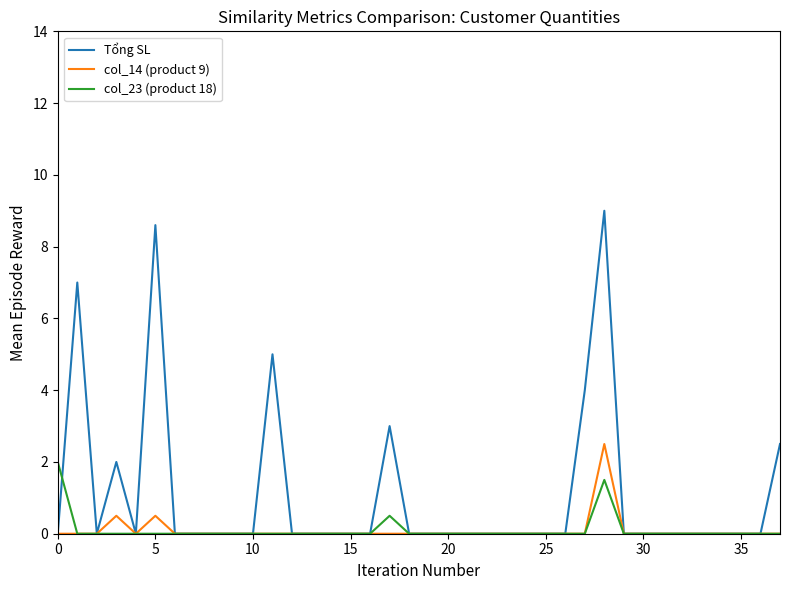

Which series has the widest spread of values?

Tổng SL